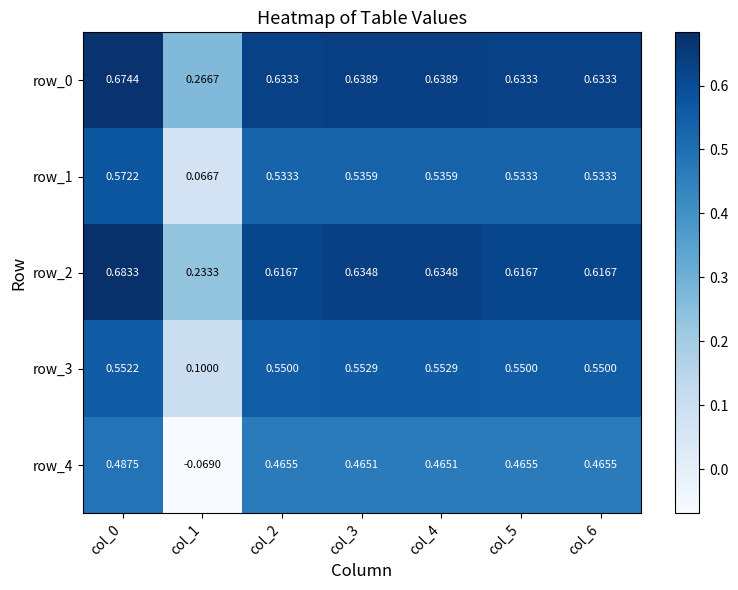

How many series are shown in this chart?

5